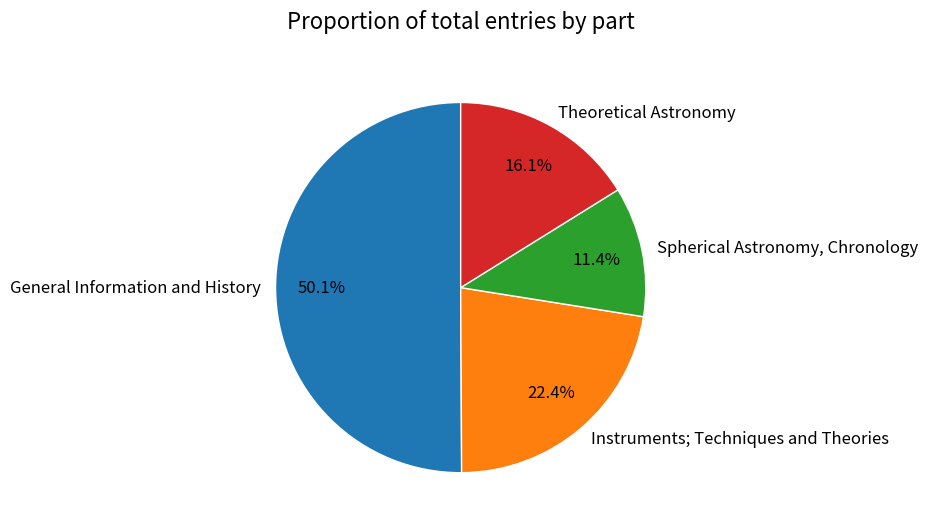

Which category has the smallest portion of the pie?

Spherical Astronomy, Chronology